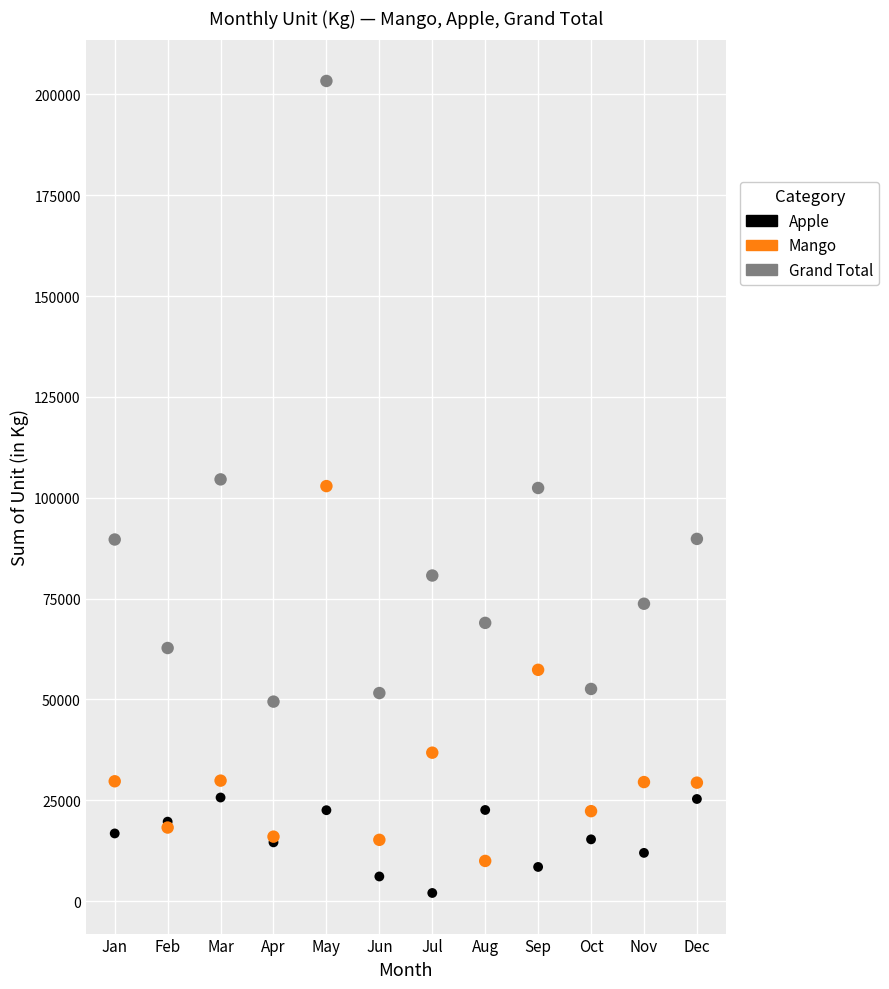

Which series reaches the minimum Y coordinate?

Apple